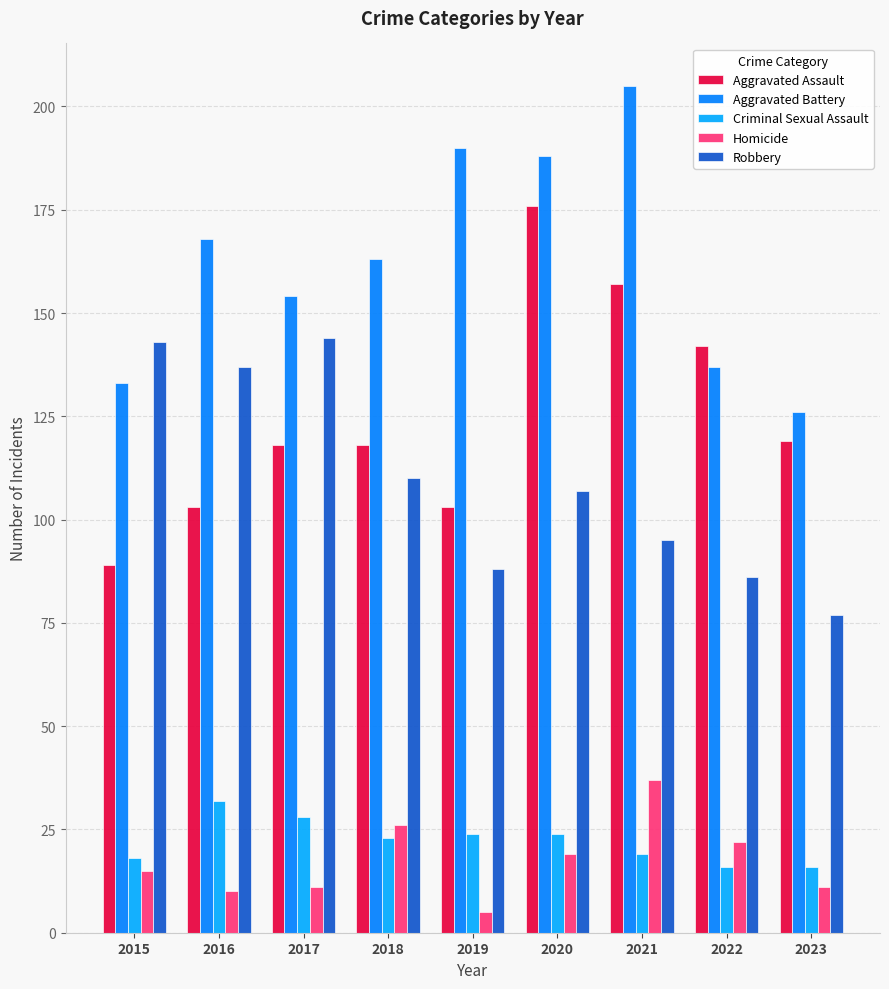

What is the maximum value for Aggravated Assault?

176